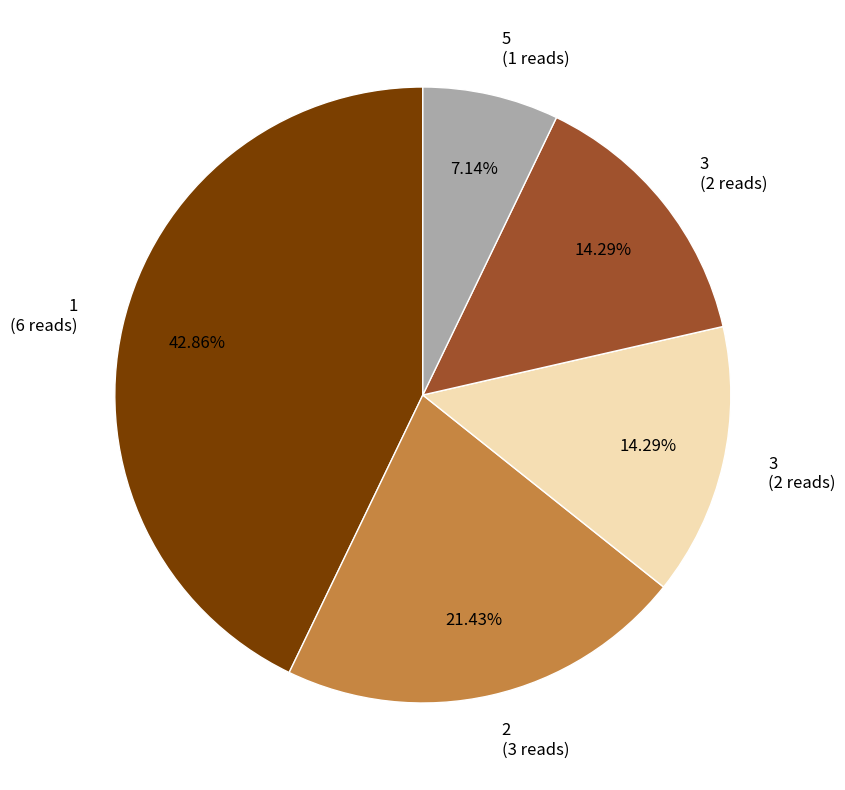

Is there any slice that represents more than half of the pie?

No